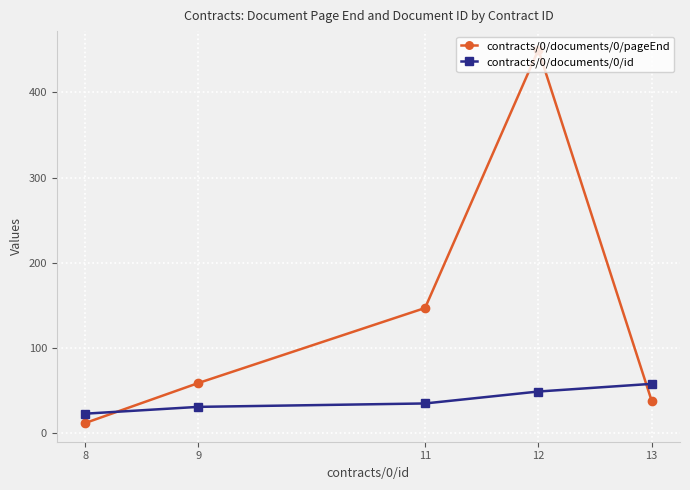

At which label does contracts/0/documents/0/pageEnd reach its peak?

12